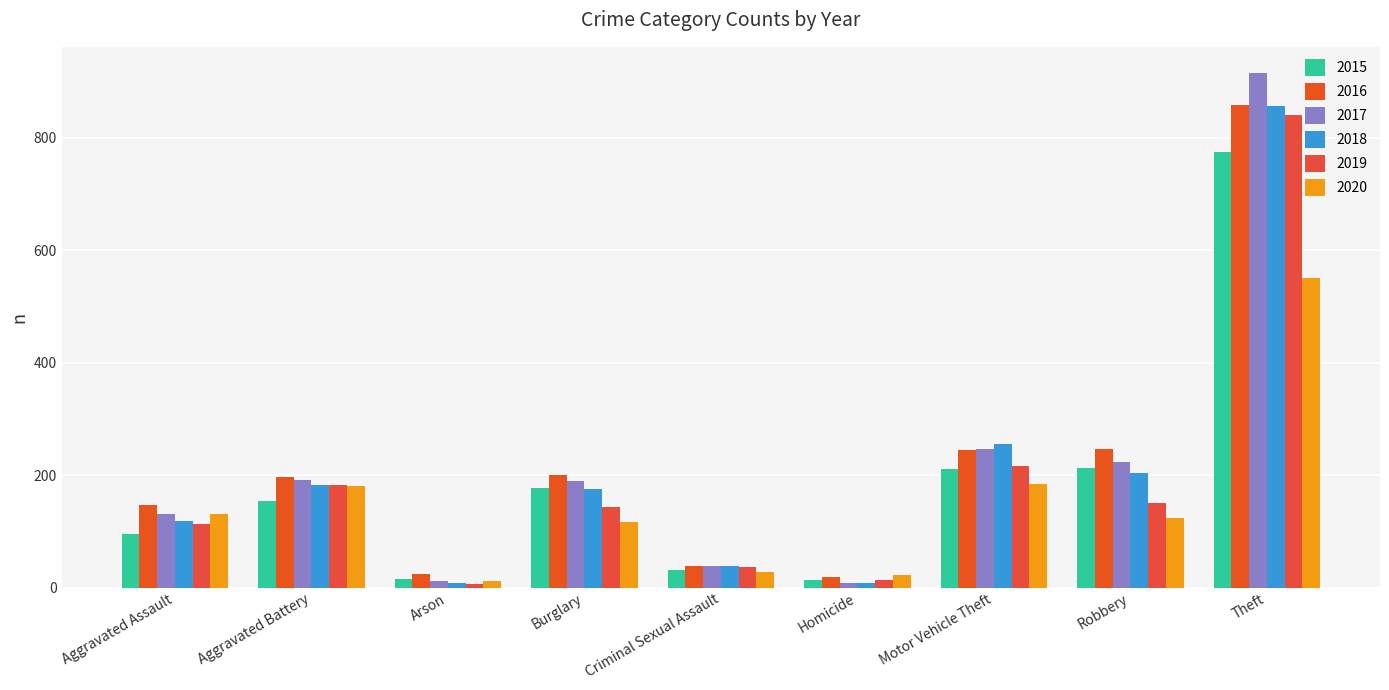

What is the sum of the 2019 values at Motor Vehicle Theft and Aggravated Battery?

398